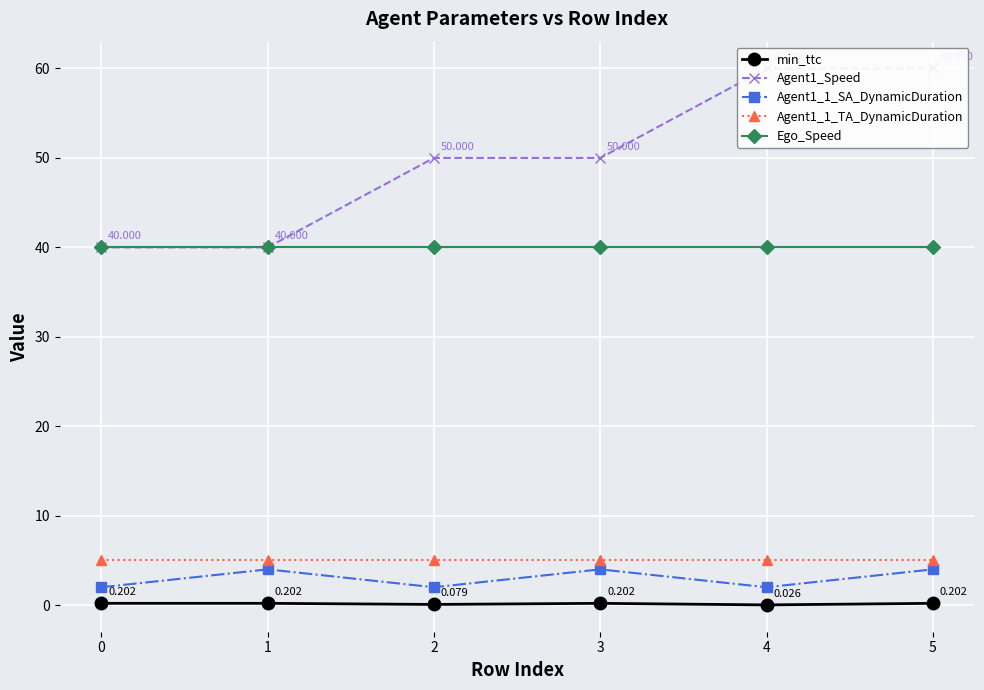

What is the approximate value of Agent1_Speed at 2?

50.0